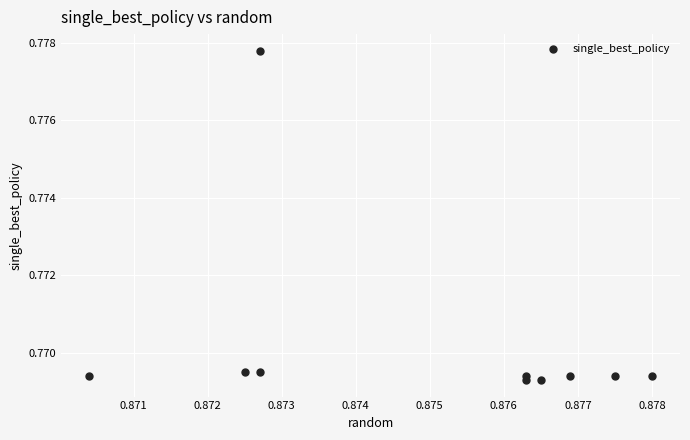

What is the average X value?

0.9